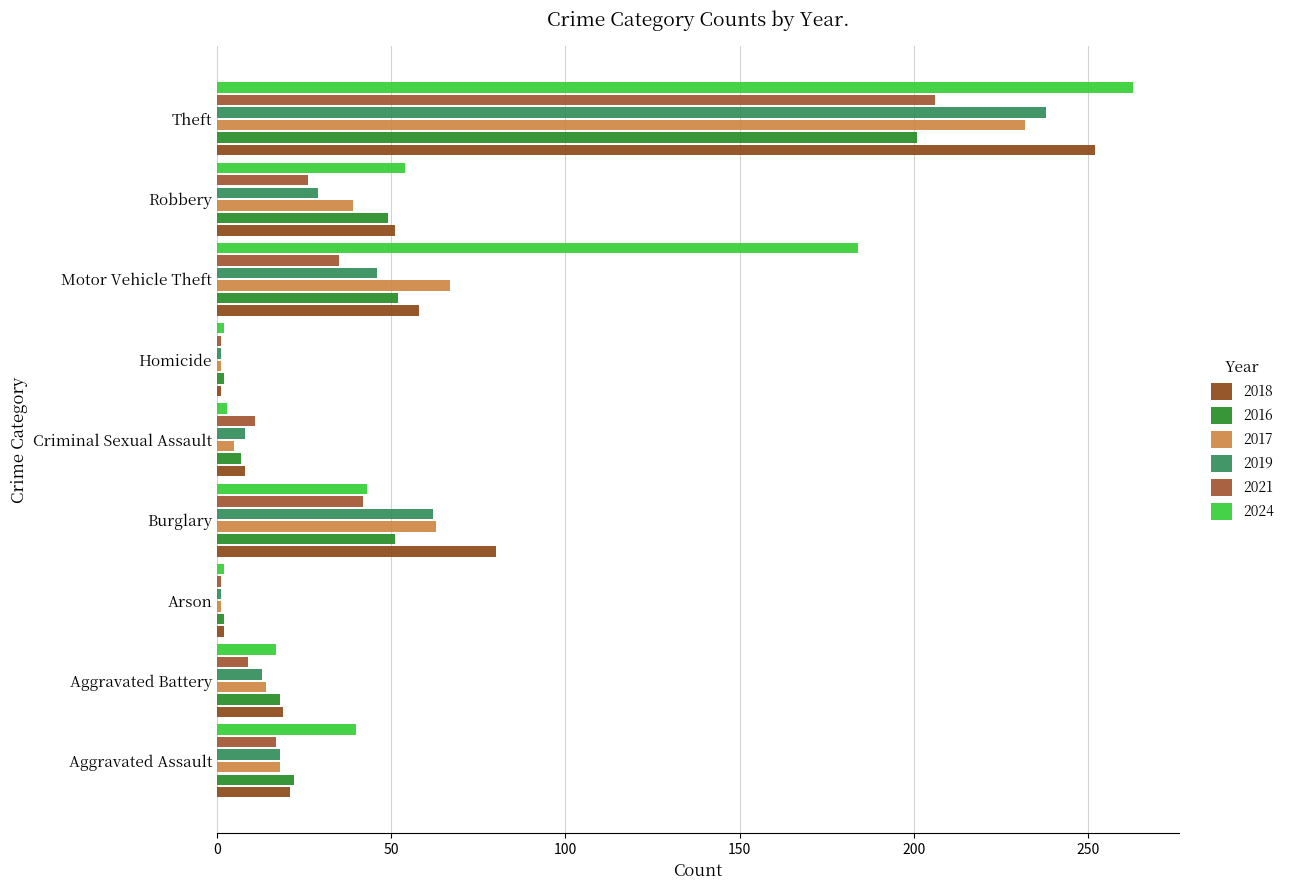

Which series has the widest spread of values?

2024